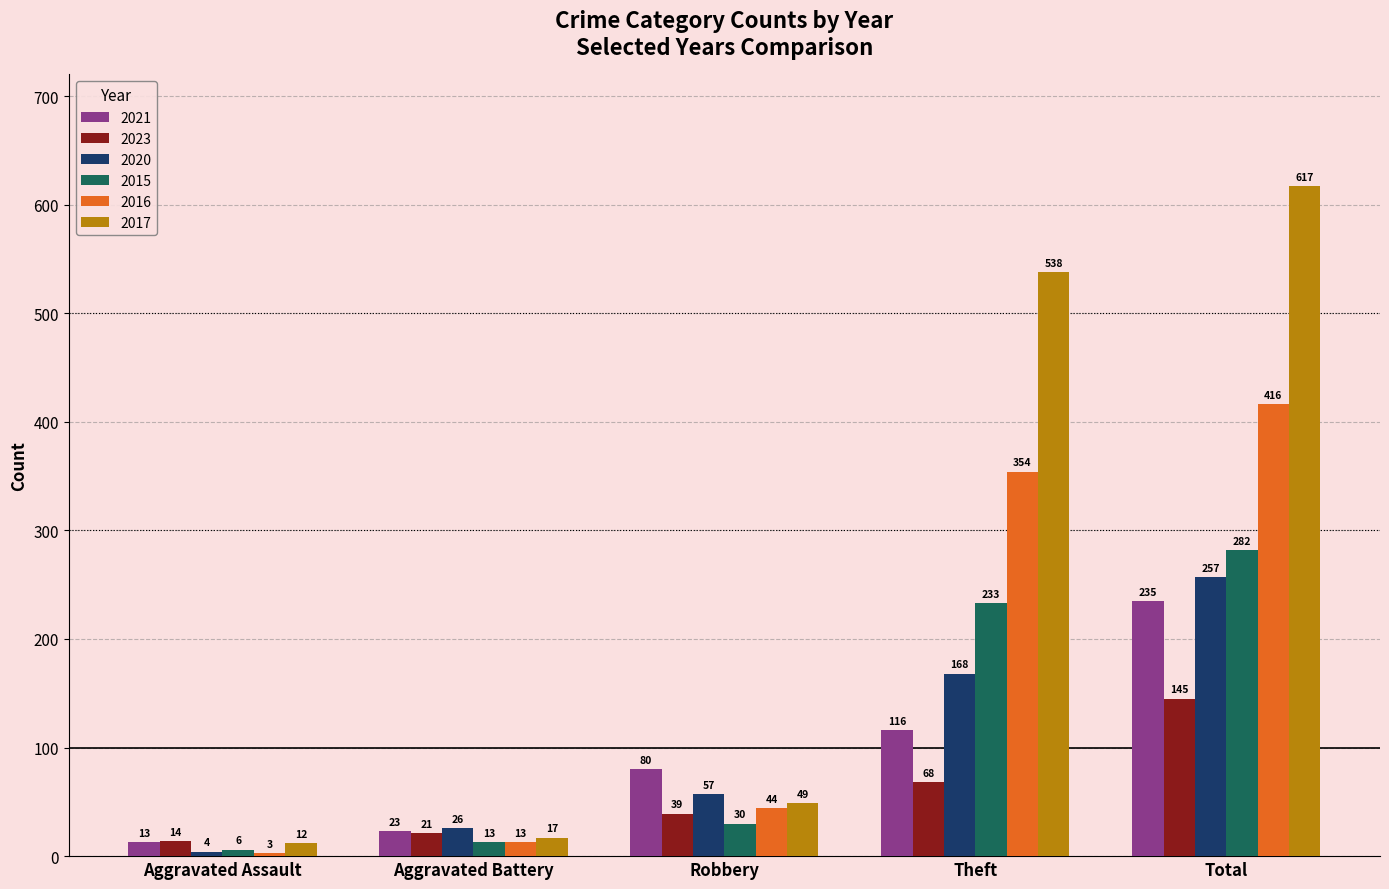

What is the spread (max minus min) of values at Aggravated Battery?

13